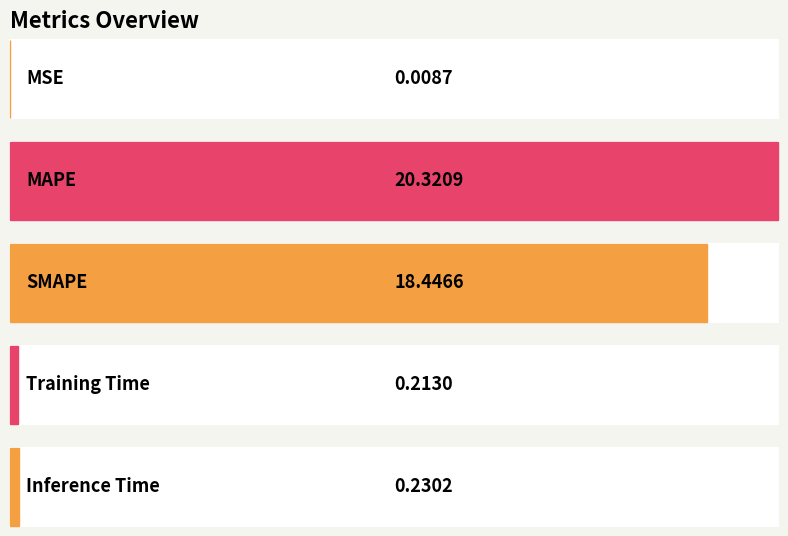

Reading right to left, extract all data points from this chart.

Inference Time=0.2	Training Time=0.2	SMAPE=18.4	MAPE=20.3	MSE=0.0